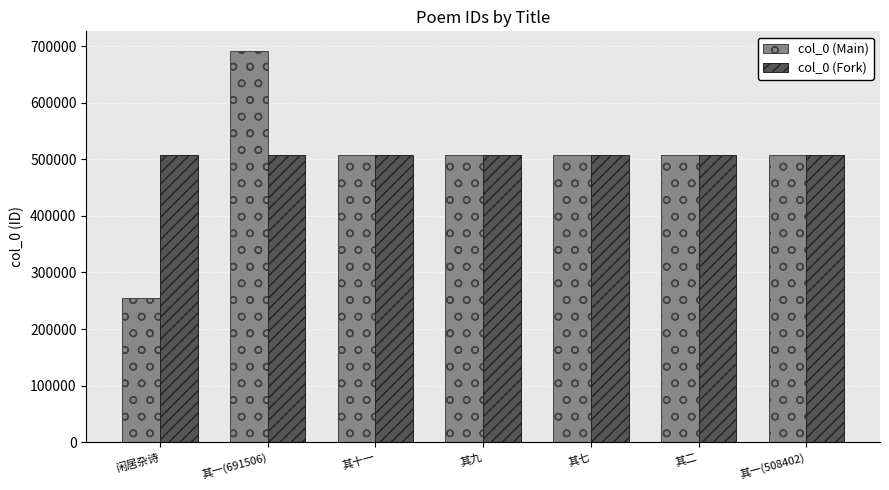

At which label does col_0 (Fork) first exceed 508407?

其十一